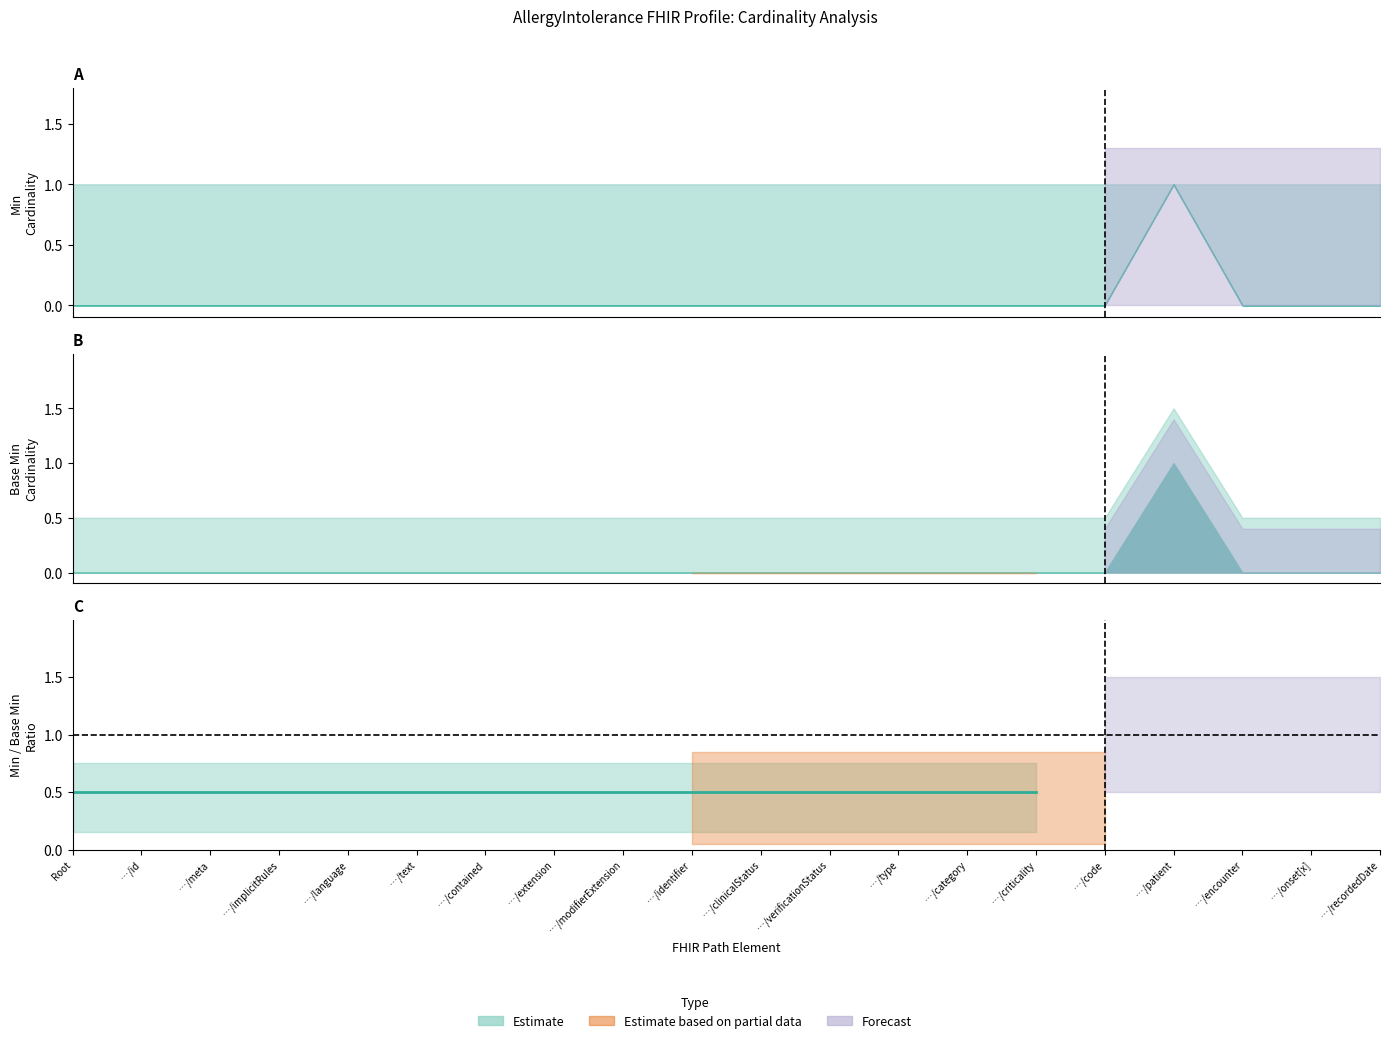

True or false: base_min_values and min_values intersect in this chart.

False